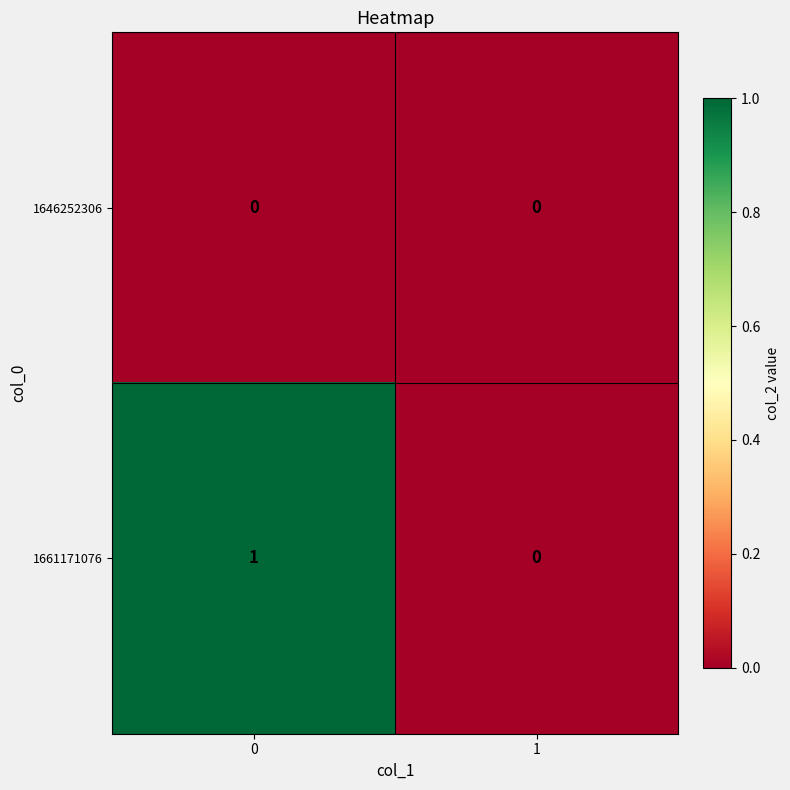

Reading left to right, what are all the values shown in this chart?

1646252306: 0	0
1661171076: 1	0